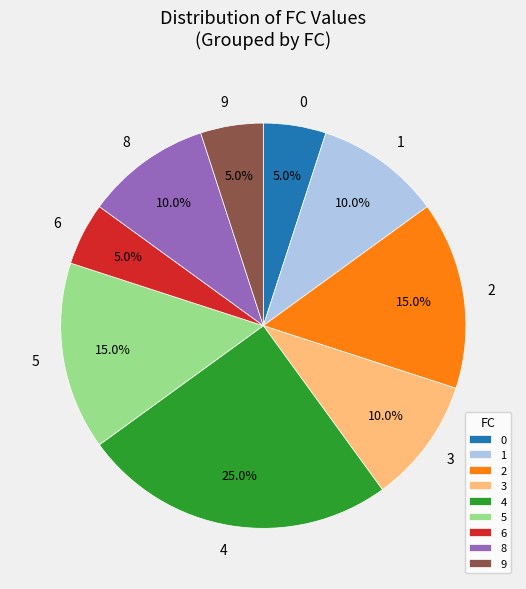

To the nearest percent, what is the combined percentage of 0 and 6?

10%